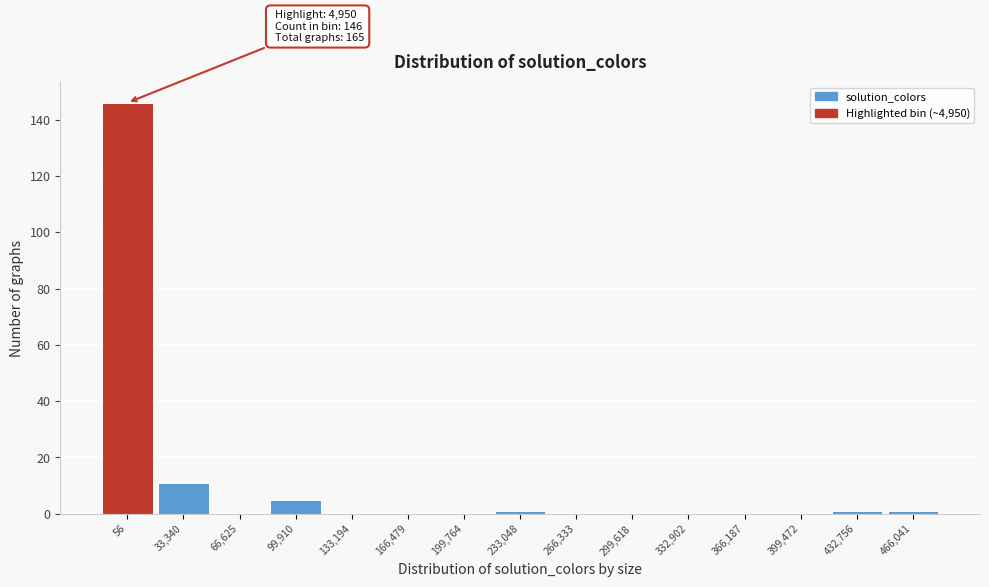

Reading left to right, extract all data points from this chart.

56=146	33,340=11	66,625=0	99,910=5	133,194=0	166,479=0	199,764=0	233,048=1	266,333=0	299,618=0	332,902=0	366,187=0	399,472=0	432,756=1	466,041=1